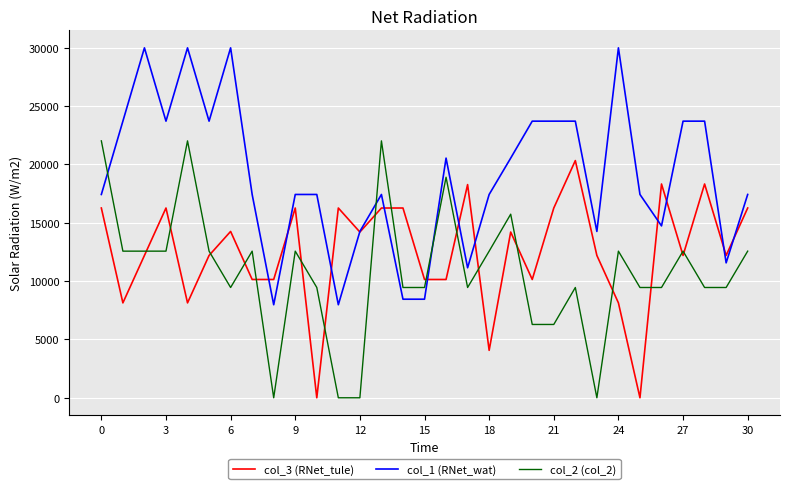

What is the maximum value shown in the chart?

29990